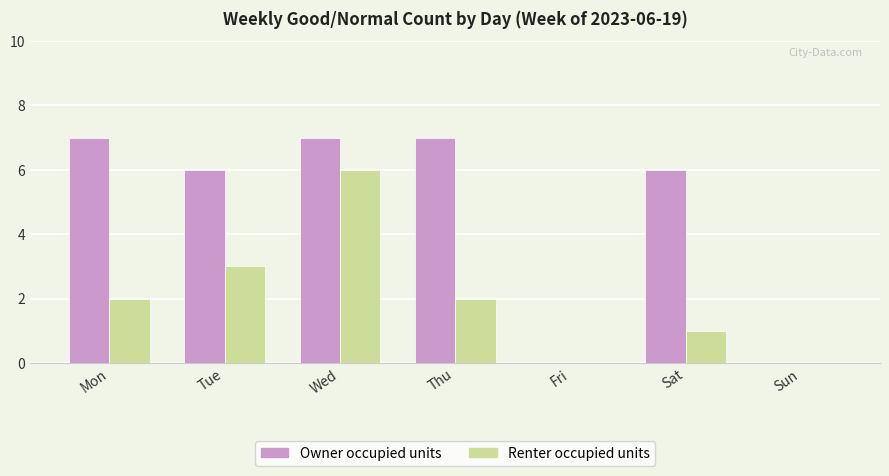

True or false: Renter occupied units has a value of 3 at Fri.

False